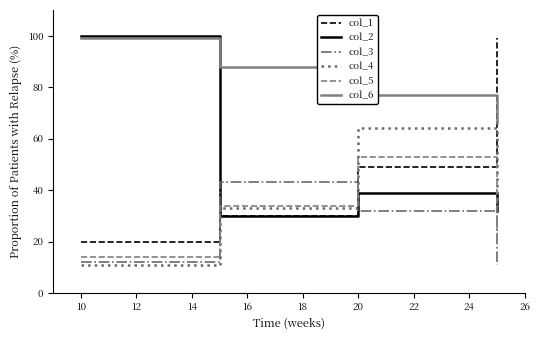

Which series has the largest total across all categories?

col_6